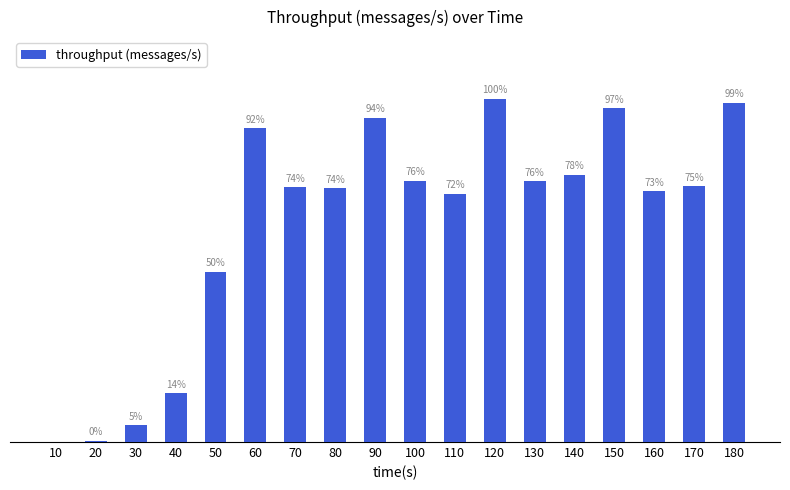

Reading left to right, list all the values displayed in this chart.

0	119	1766	5076	17621	32514	26364	26287	33562	27041	25689	35531	26993	27687	34591	25963	26498	35114